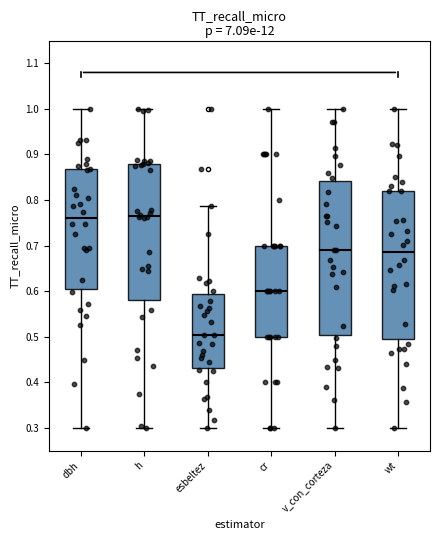

Where is the lower edge of the box for cr on the y-axis? The values are not printed on the chart, so give them approximately, as read against the axis.

0.50